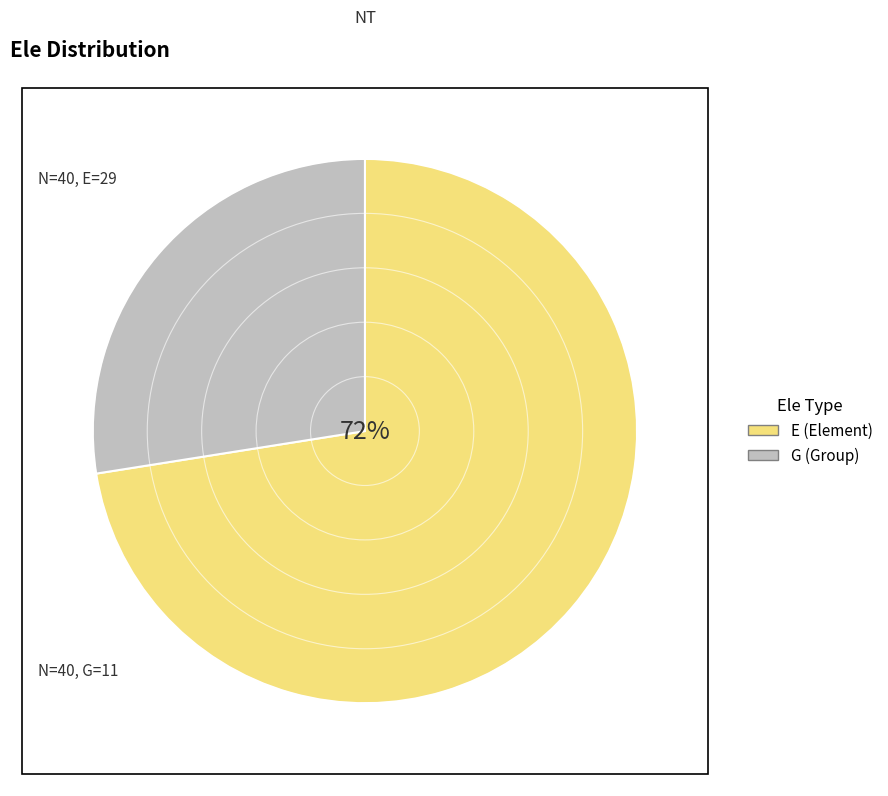

To the nearest percent, what is the difference between the G and E slice percentages?

45%